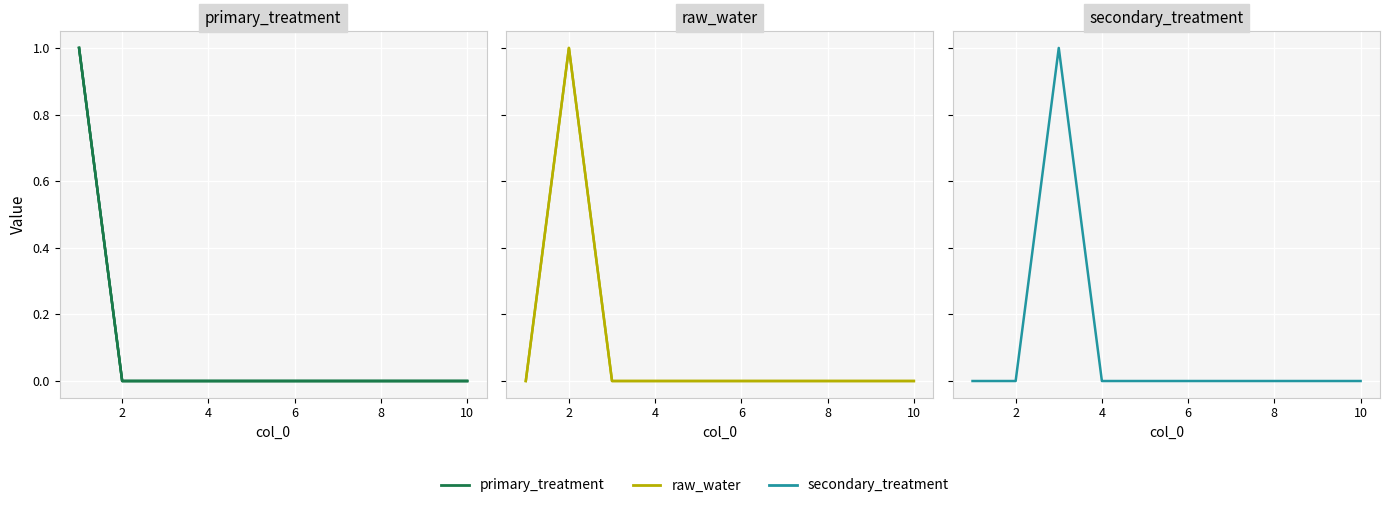

Is the value of 5 at 7 greater than the value of 4 at 3?

No